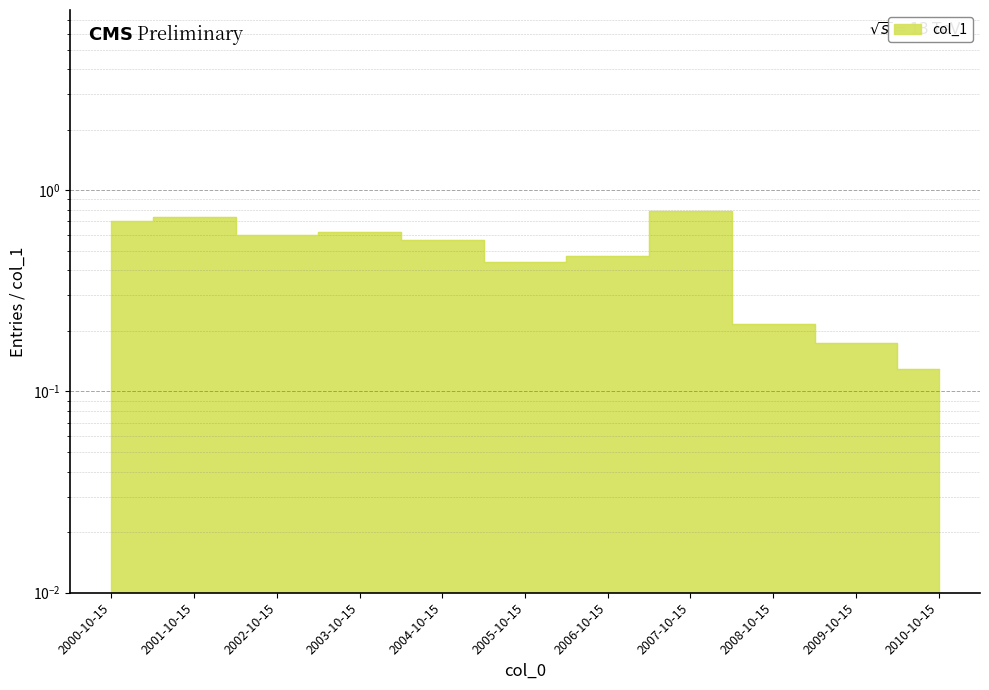

True or false: the data shows 0.7 at 2000-10-15.

True